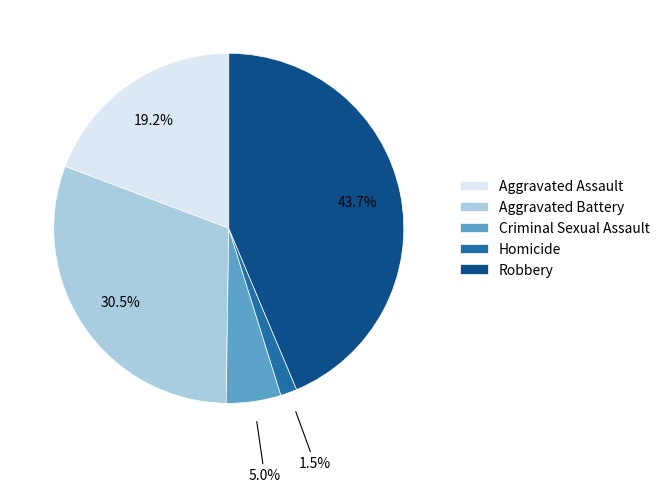

Is there a majority slice in this chart?

No